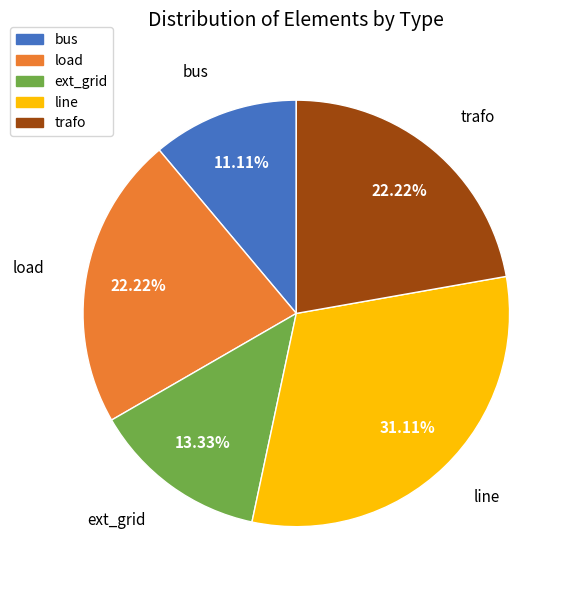

Which category has the smallest portion of the pie?

bus